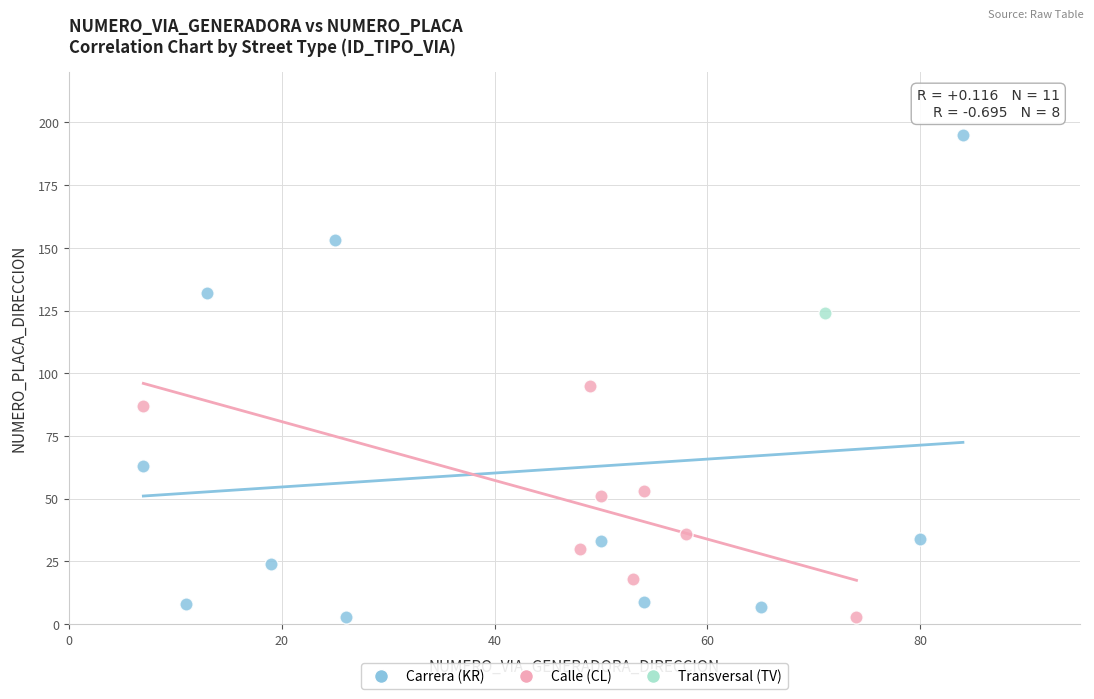

What are all the series names shown in the legend?

Carrera (KR), Calle (CL), Transversal (TV)